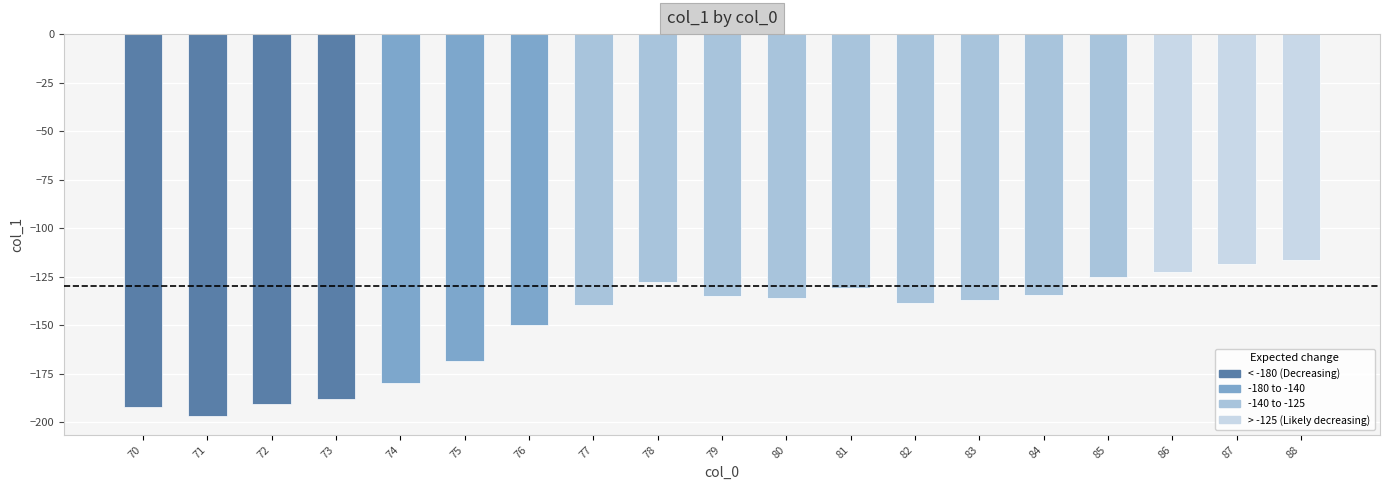

What is the difference between the second highest and minimum values?

78.4